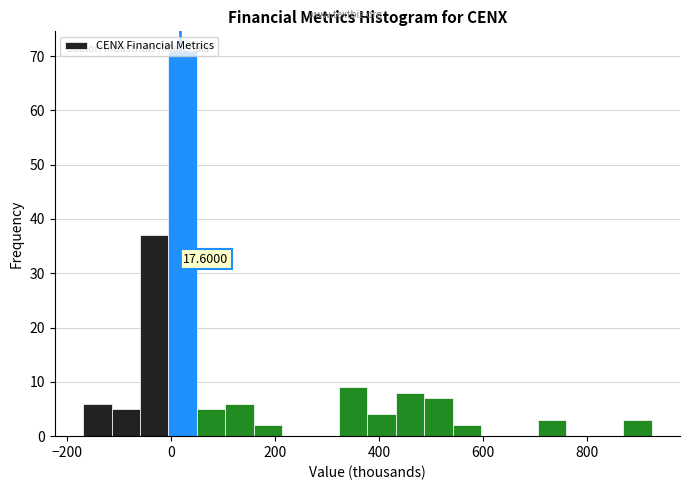

Around what value on the x-axis is the tallest bar? Give the approximate position of its centre, as read against the axis.

20